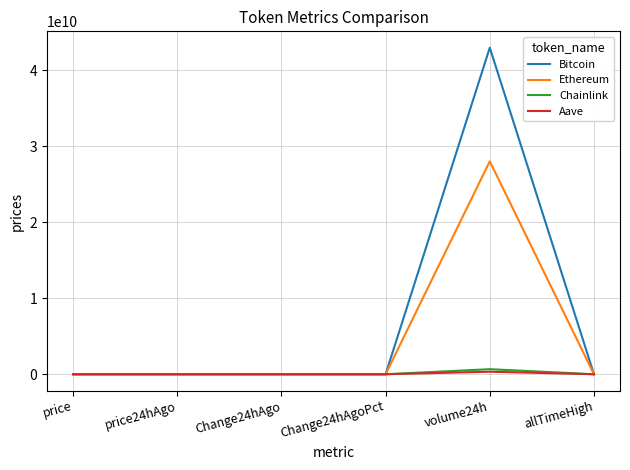

How many lines are shown in the chart?

4